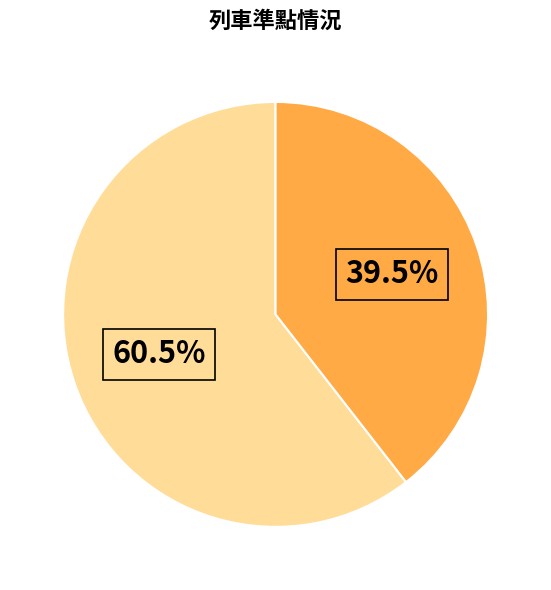

How many slices are in this pie chart?

2